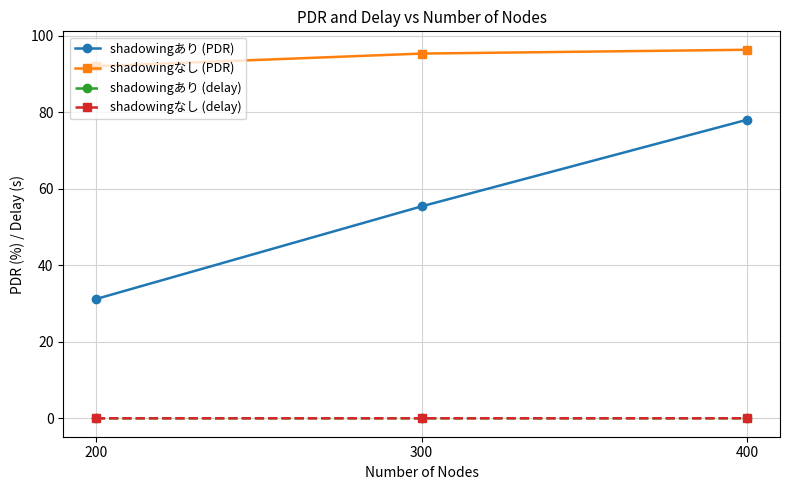

How many lines are shown in the chart?

4